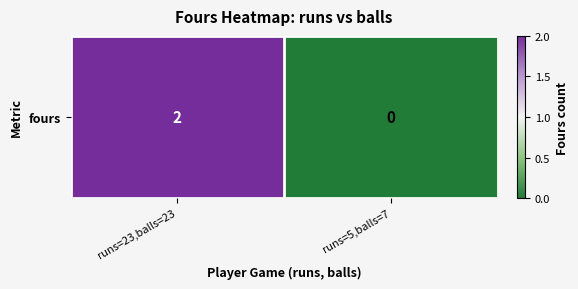

How many positive values are there?

1